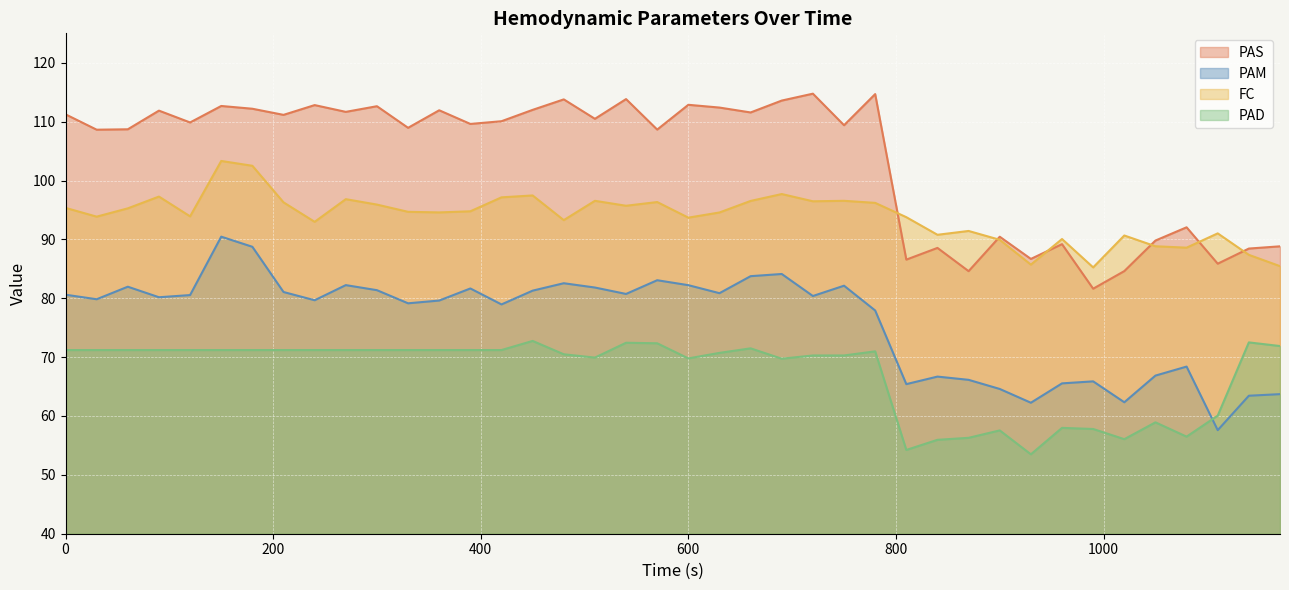

Which series has the largest range (max minus min)?

PAS